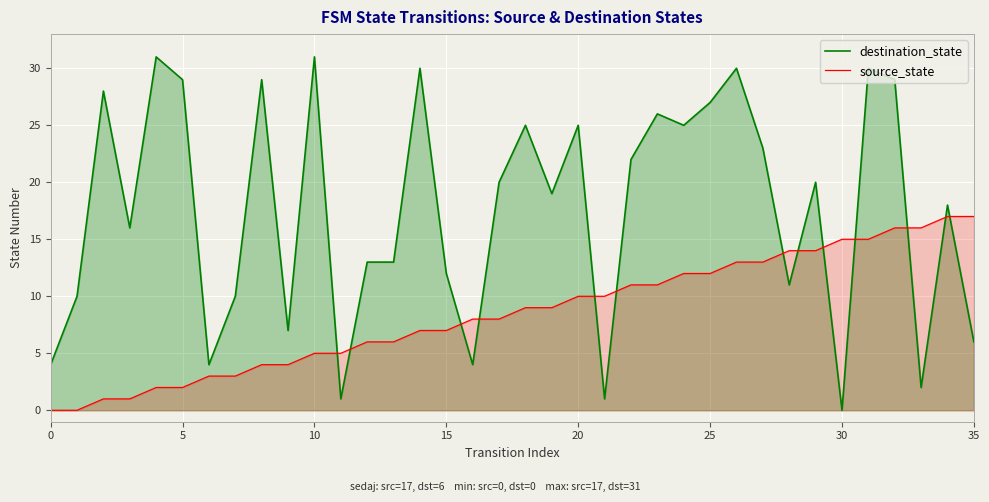

Which series has the largest range (max minus min)?

destination_state